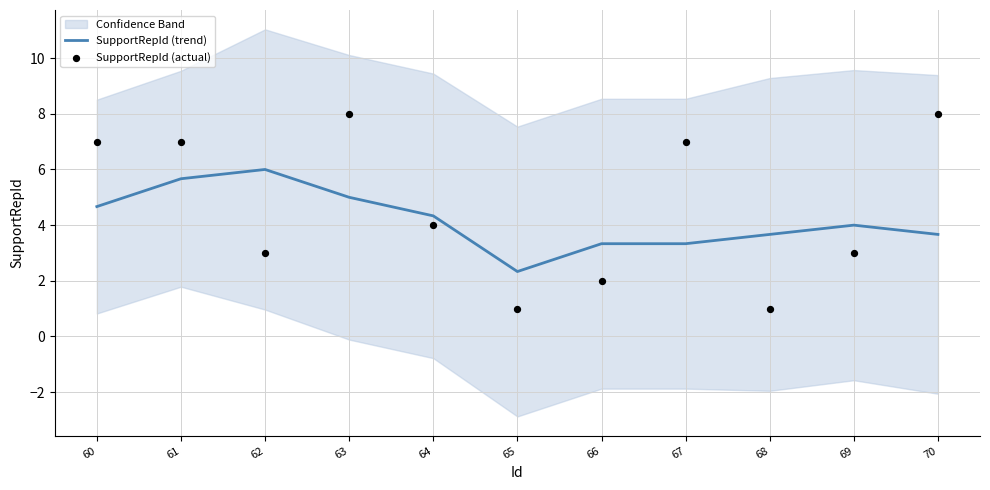

What is the highest value of the SupportRepId (trend) series?

6.0